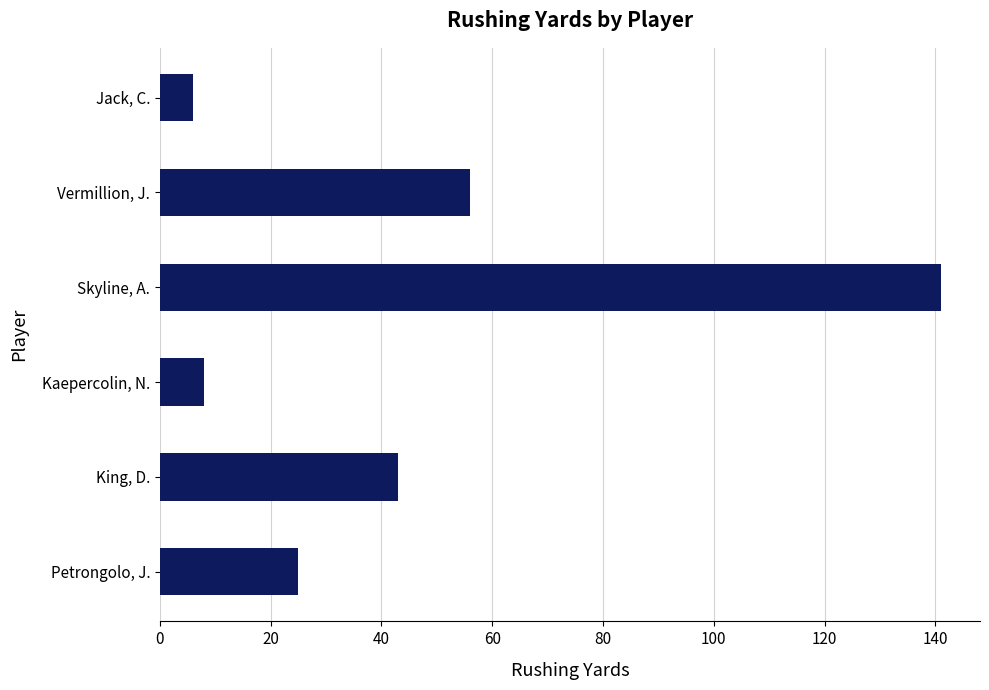

Reading bottom to top, list all the values displayed in this chart.

25	43	8	141	56	6